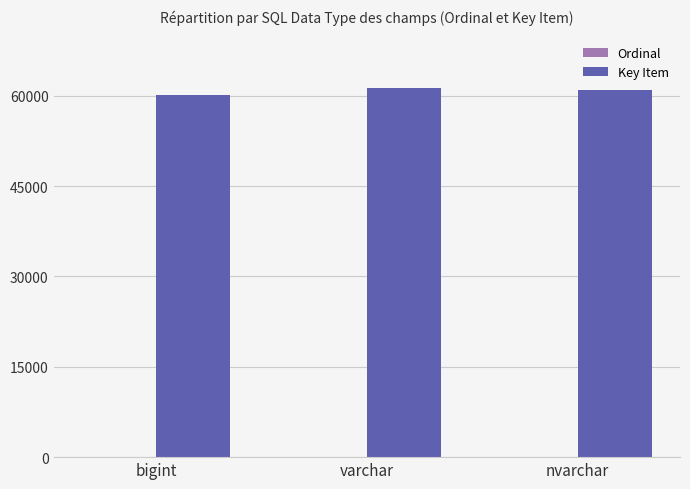

Is it true that Key Item equals 60140 at bigint?

True